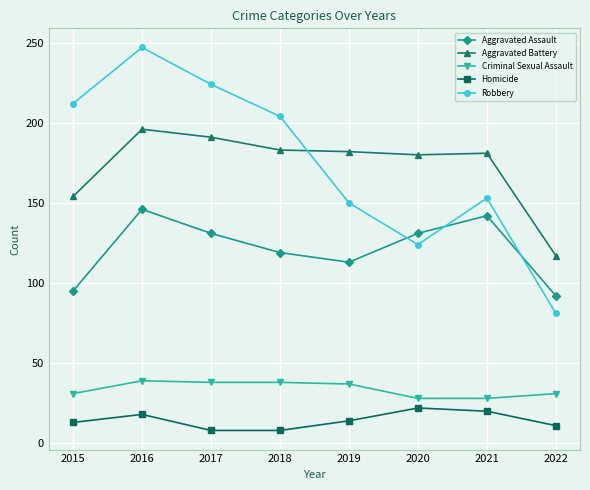

Where is the first local maximum for Robbery?

2016